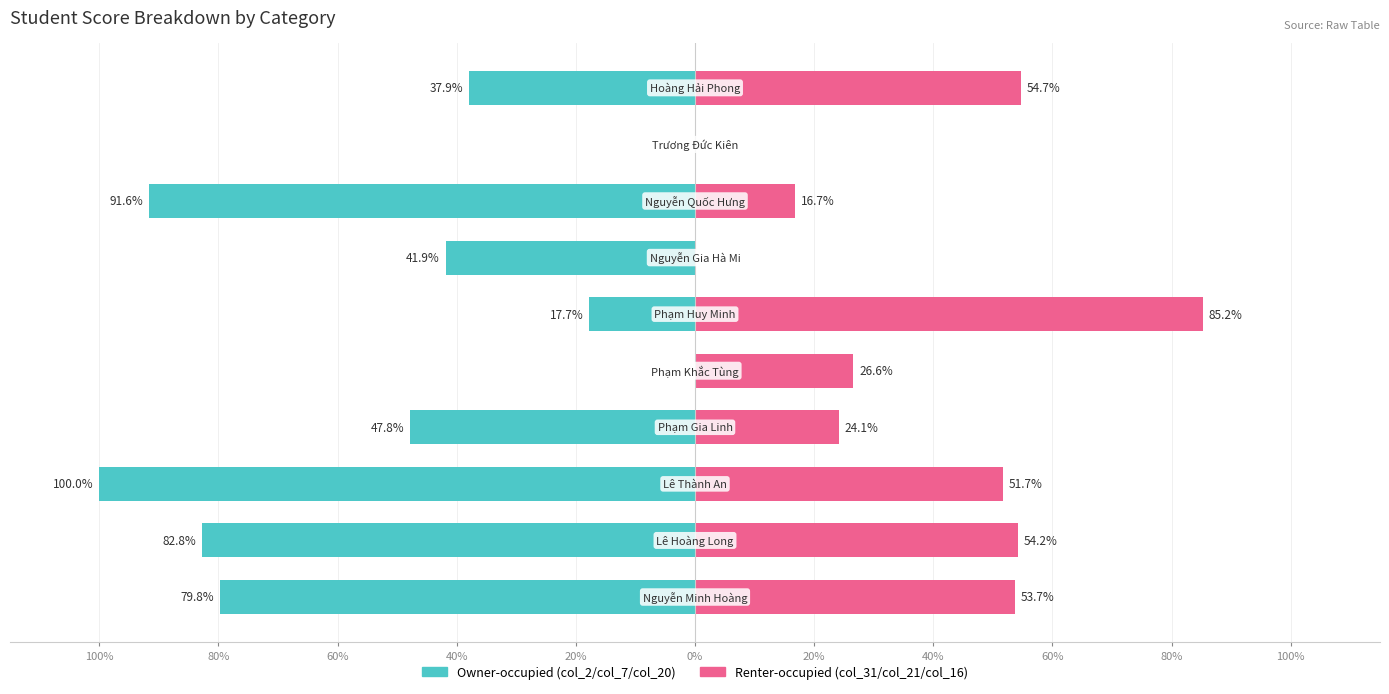

How many series are shown in this chart?

2